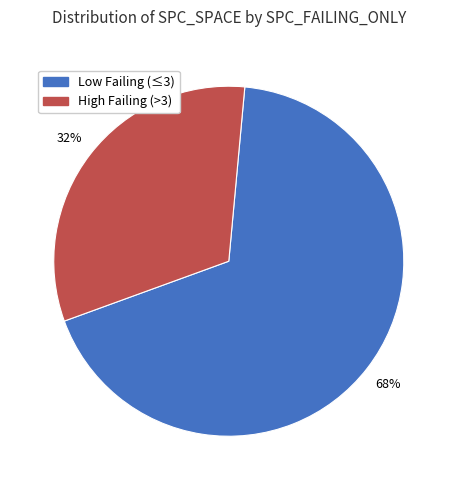

To the nearest percent, what is the difference between the largest and smallest slice percentages?

36%